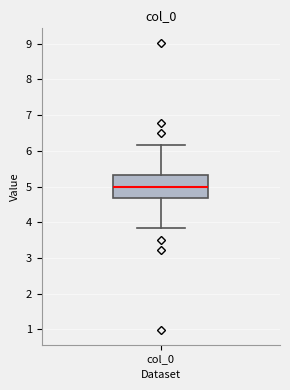

Transcribe this box plot: give where the median line is, the range the box spans, and where the two whiskers end, as read against the y-axis. The values are not printed on the chart, so give them approximately, as read against the axis.

median 5.0, box 4.7 to 5.3, whiskers 3.8 to 6.2